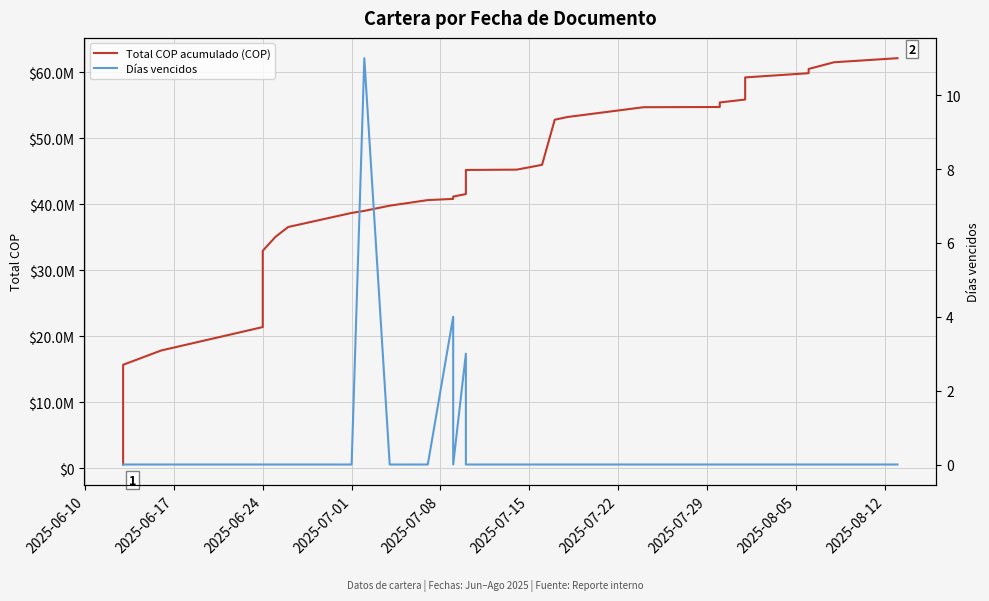

True or false: Total COP acumulado (COP) has more than 0 interior local peaks.

False